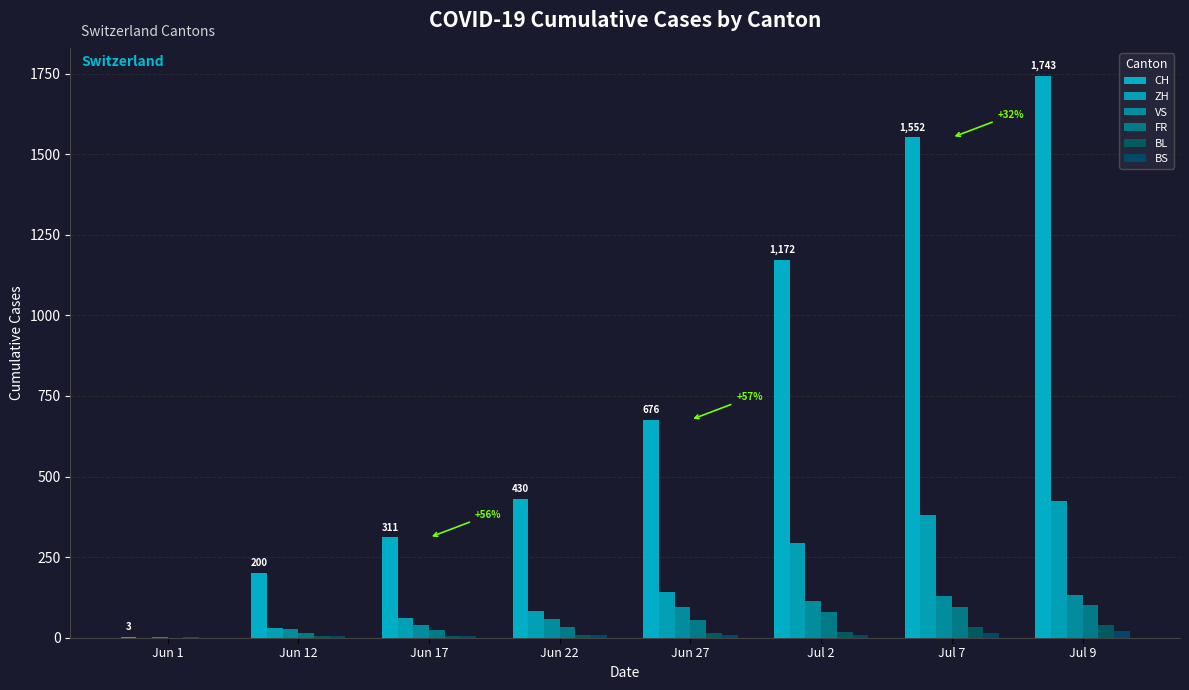

What is the value of the BL bar at the 8th from the left?

38